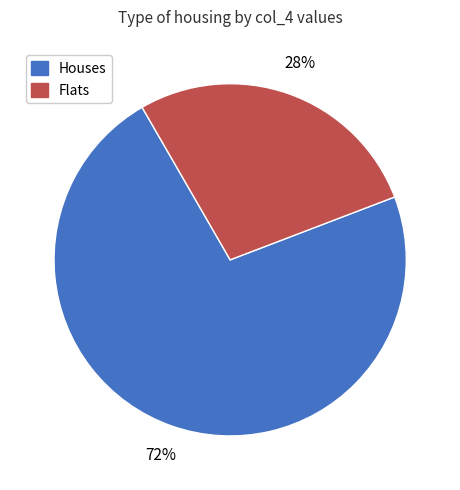

Does any single category account for the majority?

Yes